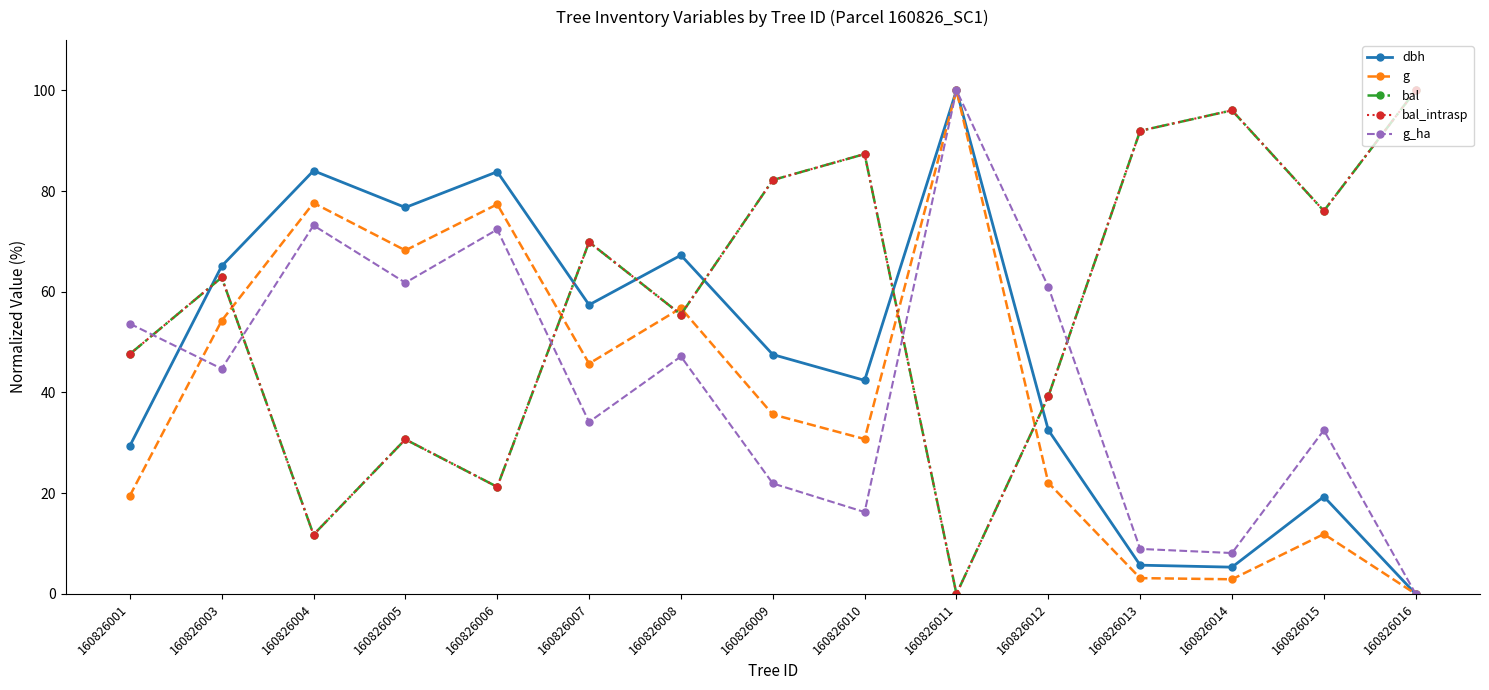

At how many categories does at least one series exceed 35?

15